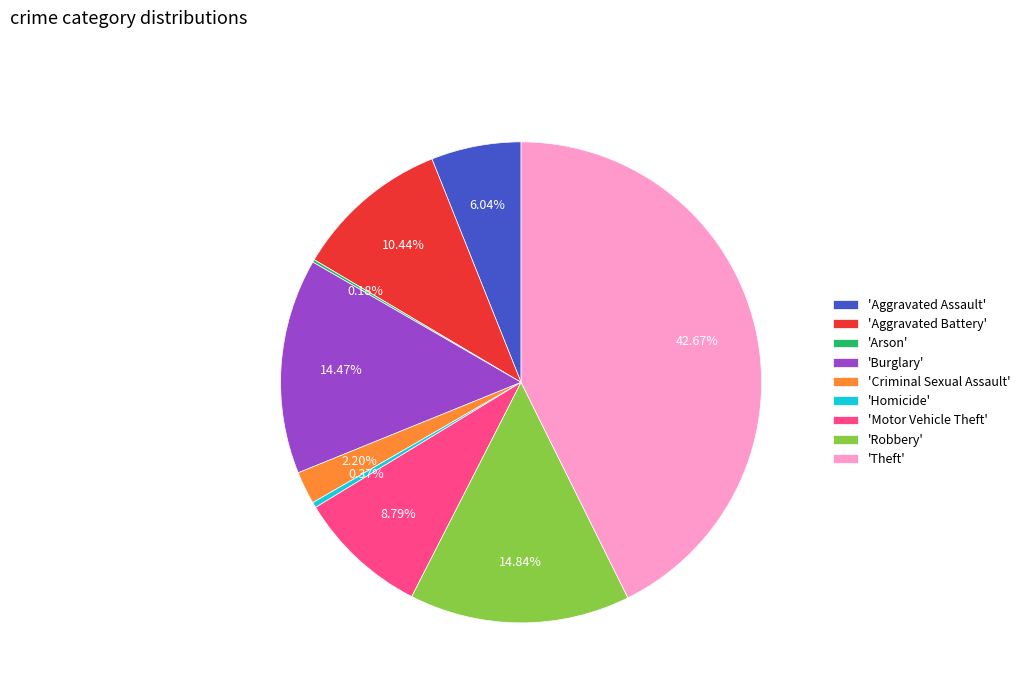

To the nearest percent, what is the difference between the largest and smallest slice percentages?

42%